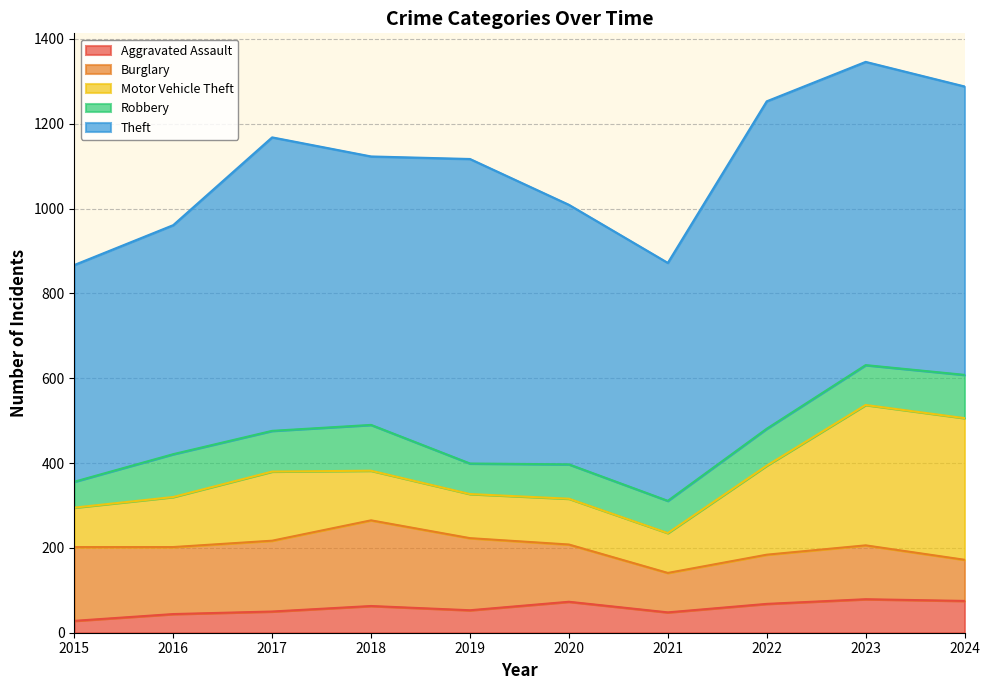

At which category does Aggravated Assault reach its first local valley?

2019